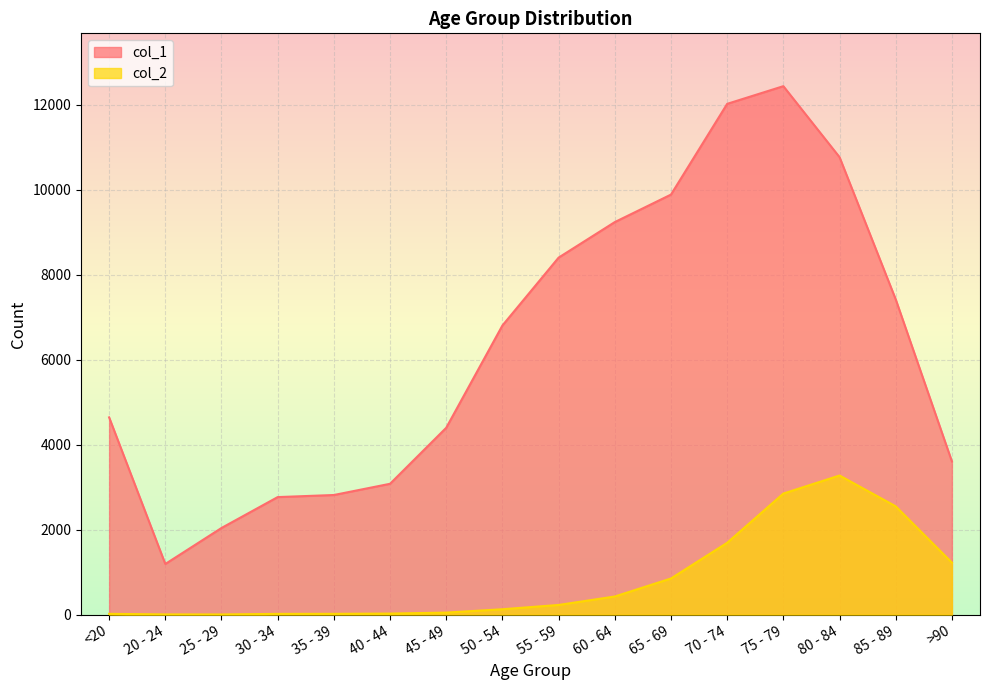

What value does the col_2 series have at 55 - 59, to the nearest 10?

230